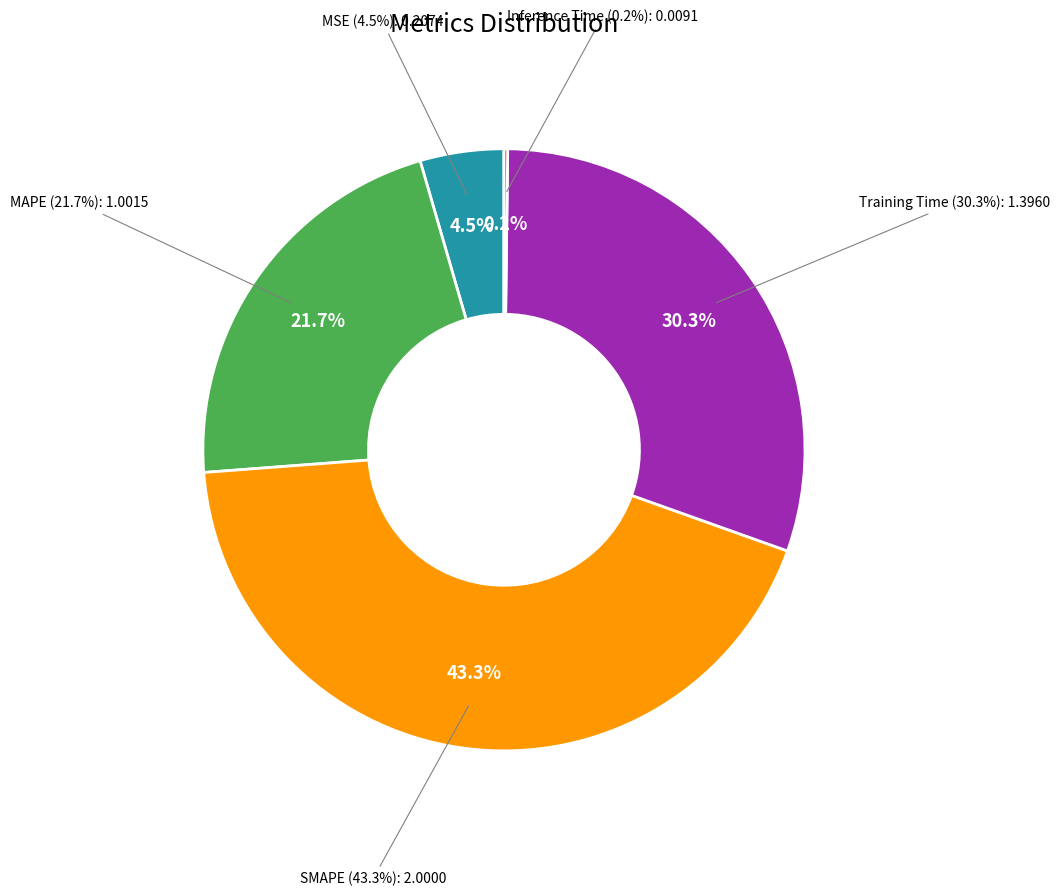

Which category has the smallest portion of the pie?

Inference Time